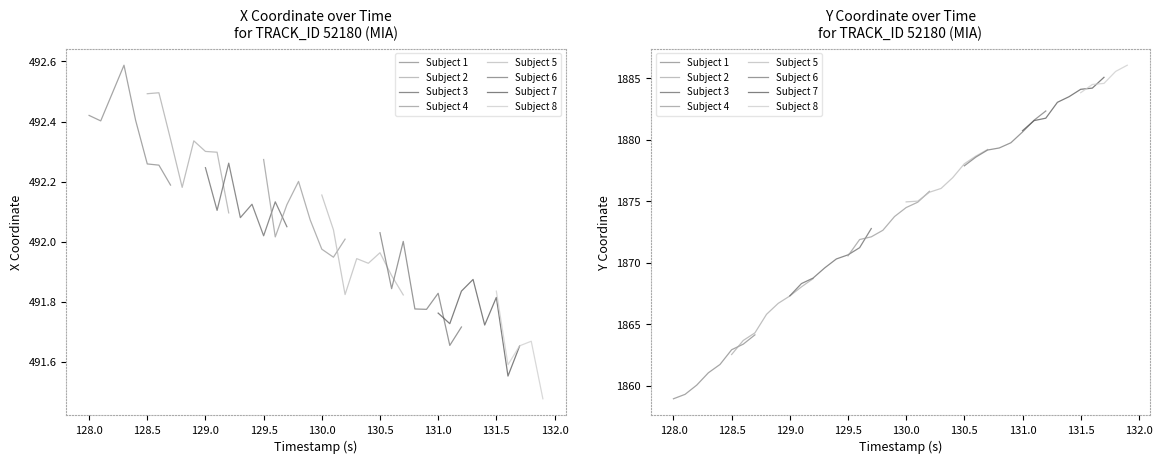

True or false: X and Y intersect in this chart.

False